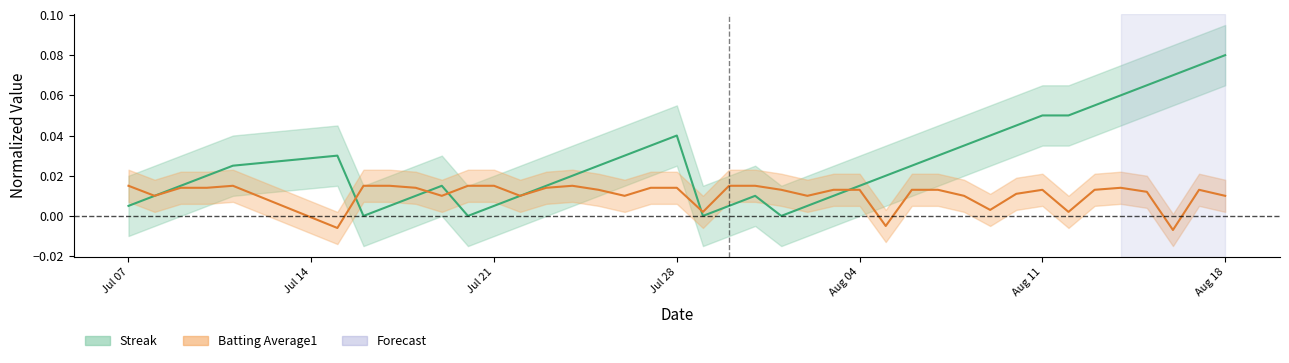

Is this an area chart (filled region under the line)?

No